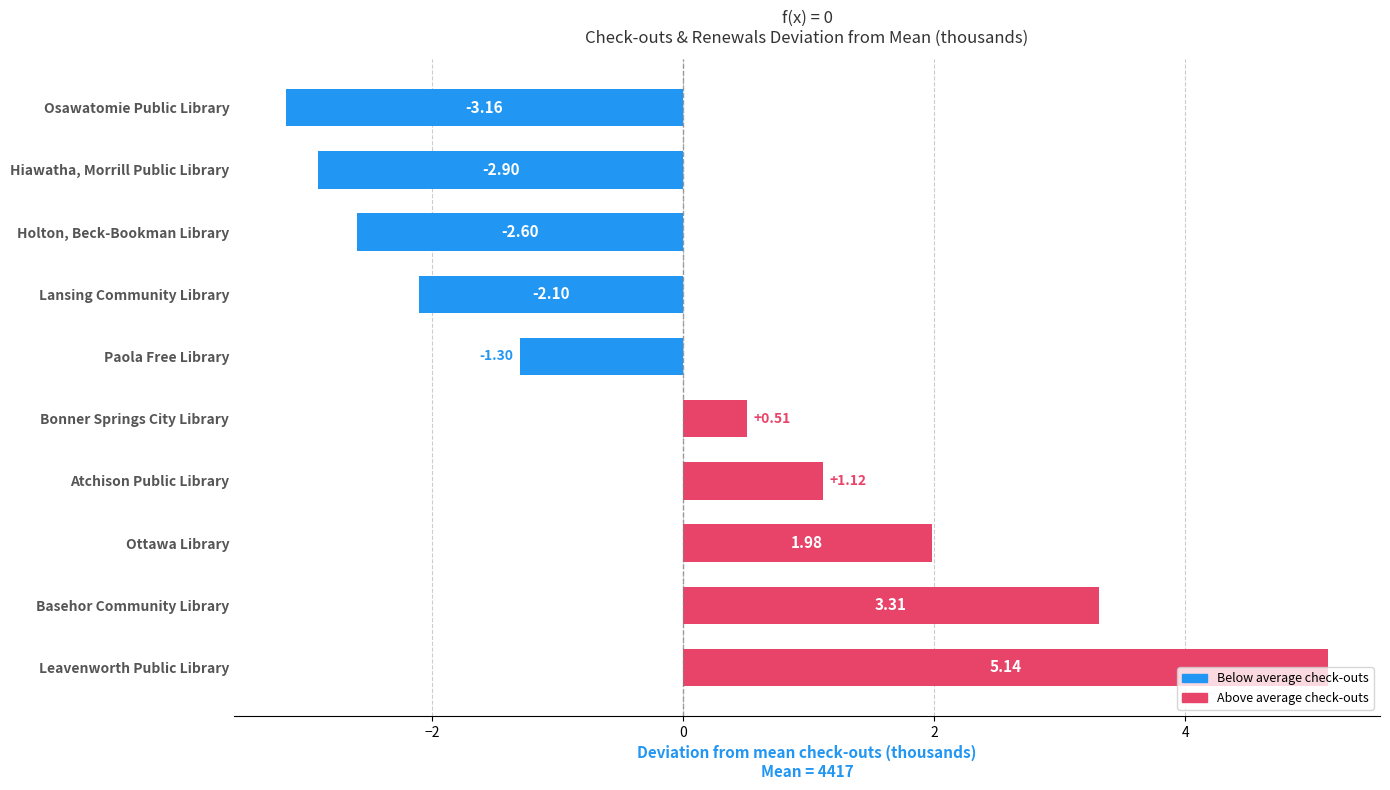

What is the difference between the values at Ottawa Library and Bonner Springs City Library?

1.5